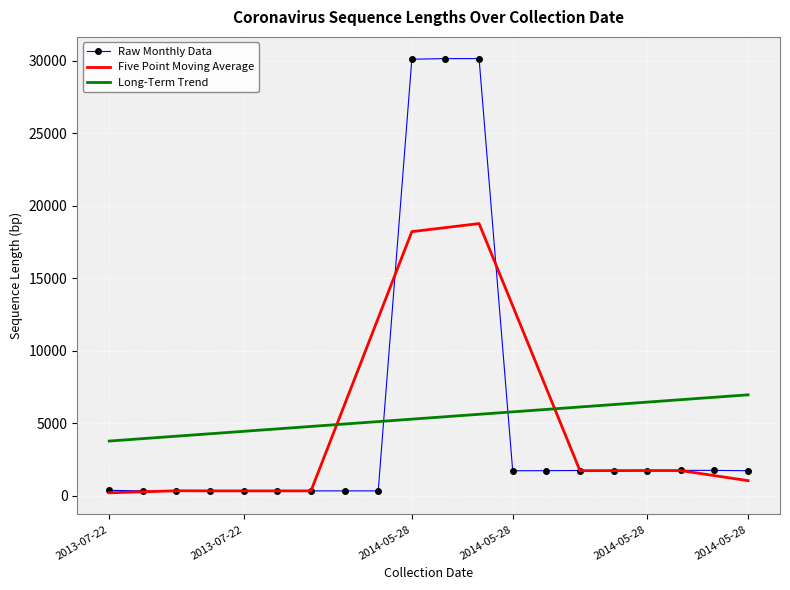

Rank the series by their maximum value, from lowest to highest.

Long-Term Trend, Five Point Moving Average, Raw Monthly Data